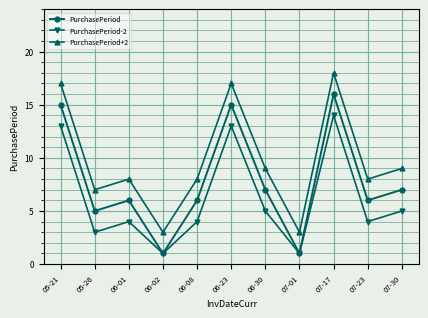

How many data points does each series have?

11